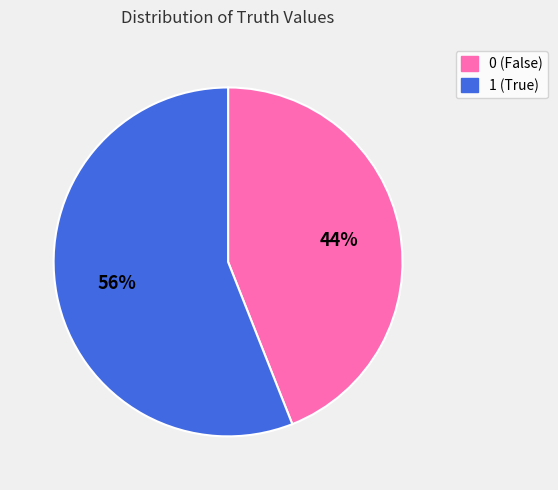

To the nearest percent, what percentage of the pie is 1?

56%